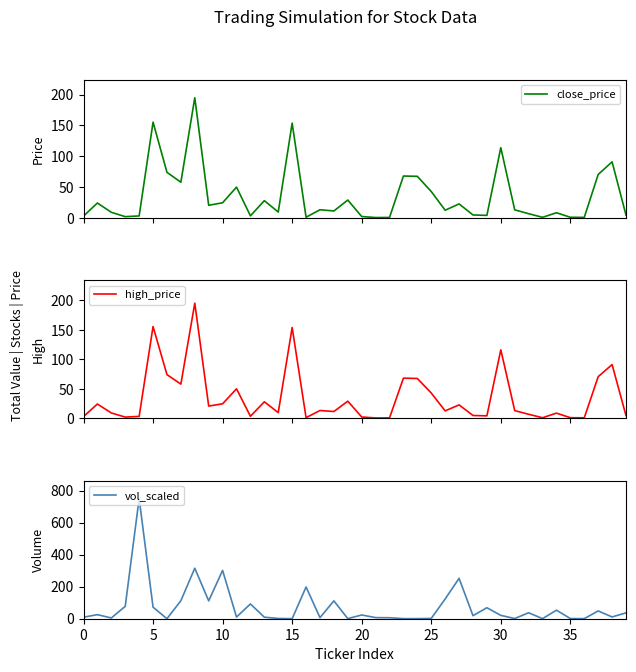

Is this an area chart (filled region under the line)?

No